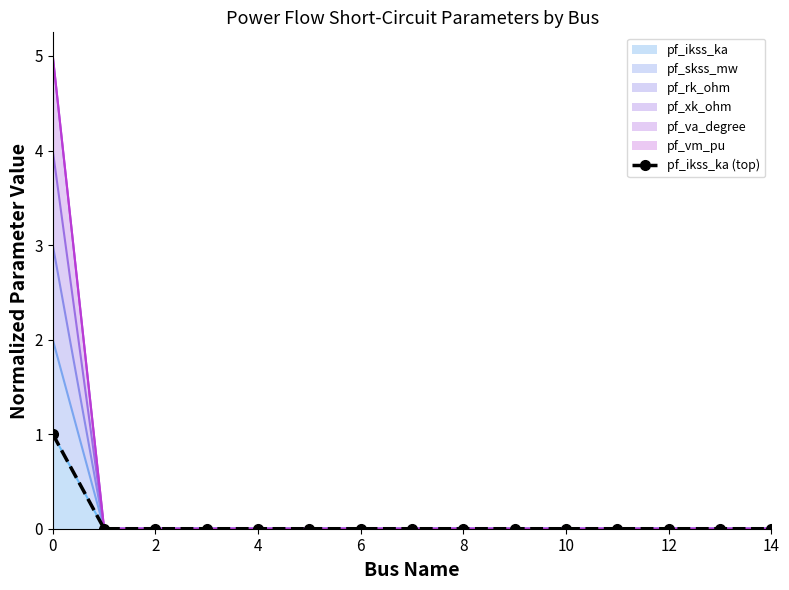

The chart shows a value of 1 at 2. True or false?

False